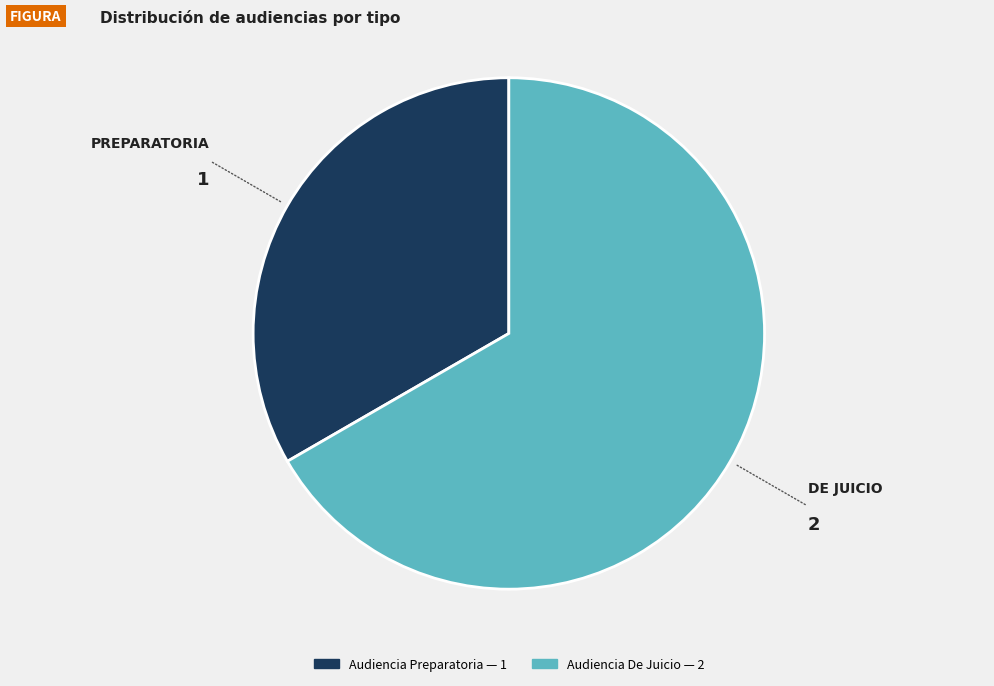

Which category accounts for the majority?

Audiencia De Juicio